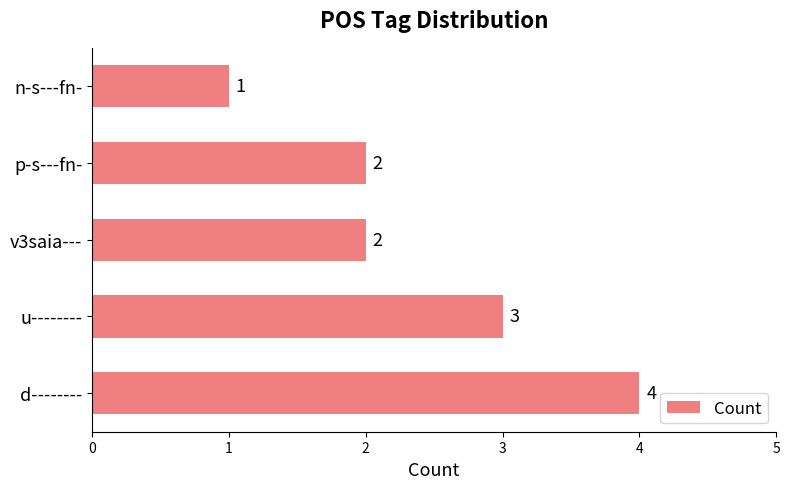

Reading bottom to top, transcribe all the data shown in this chart.

d--------=4	u--------=3	v3saia---=2	p-s---fn-=2	n-s---fn-=1